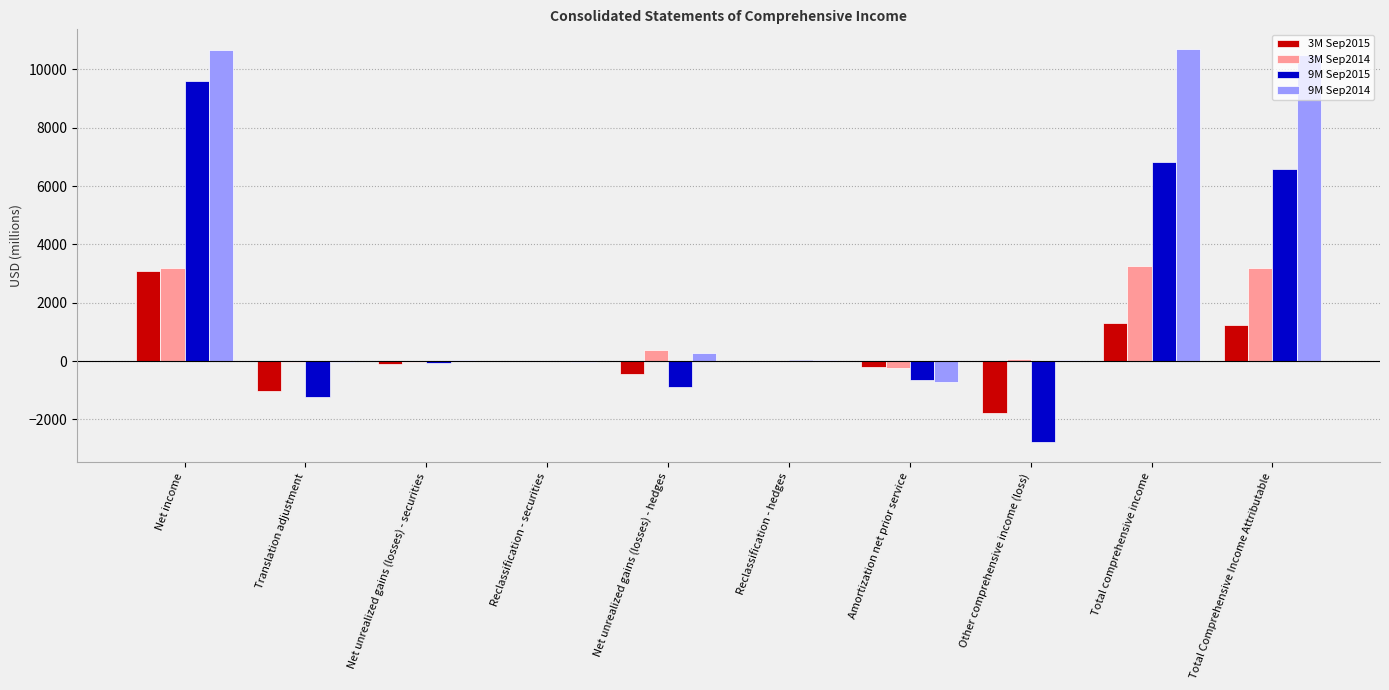

Which series has the widest spread of values?

9M Sep2015